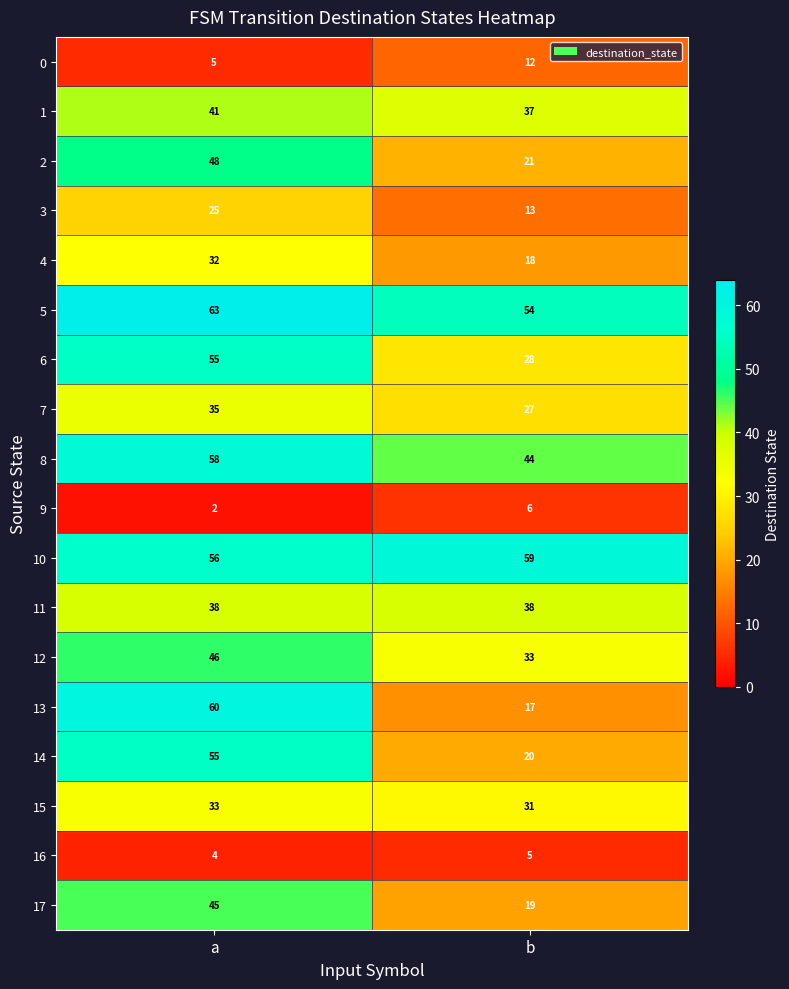

Which series has the largest range (max minus min)?

13